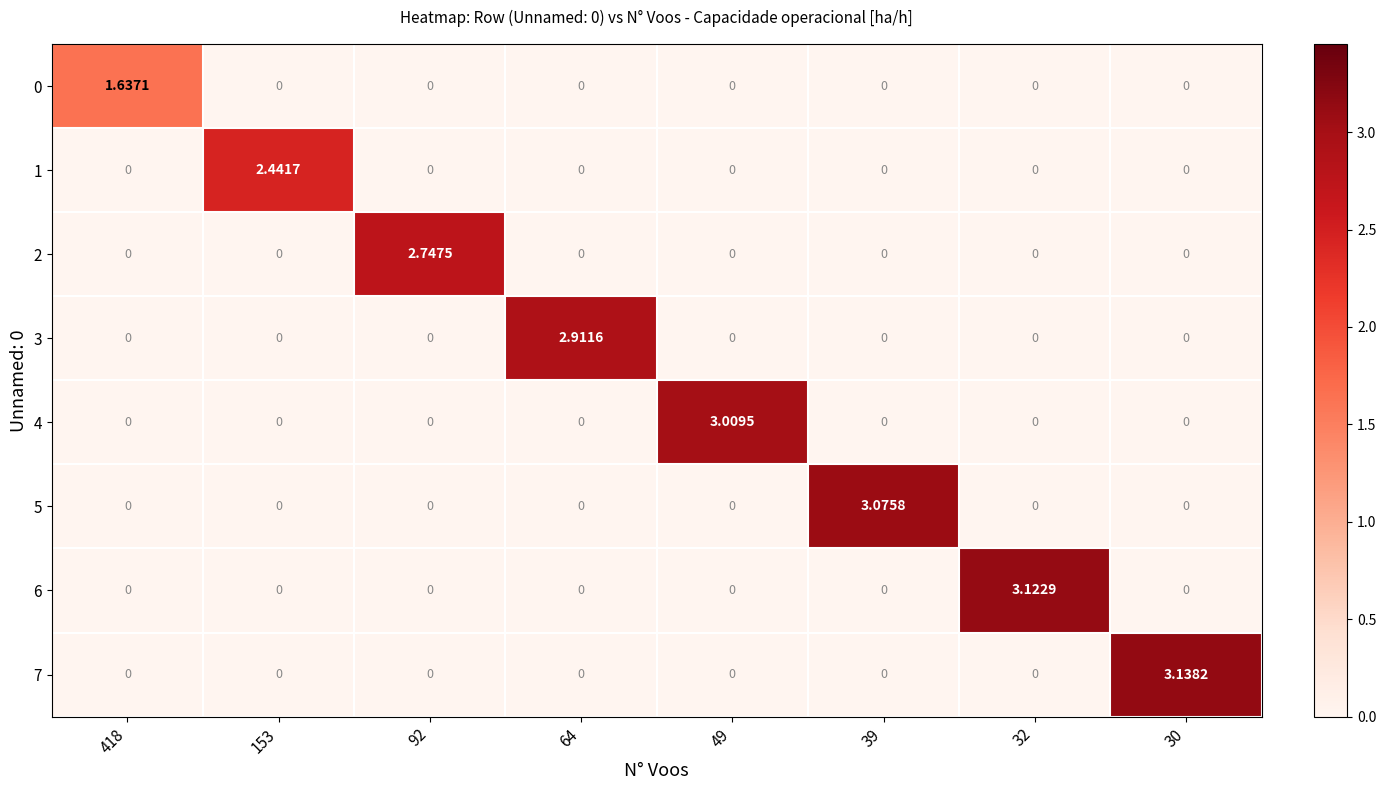

Which series has the largest range (max minus min)?

7